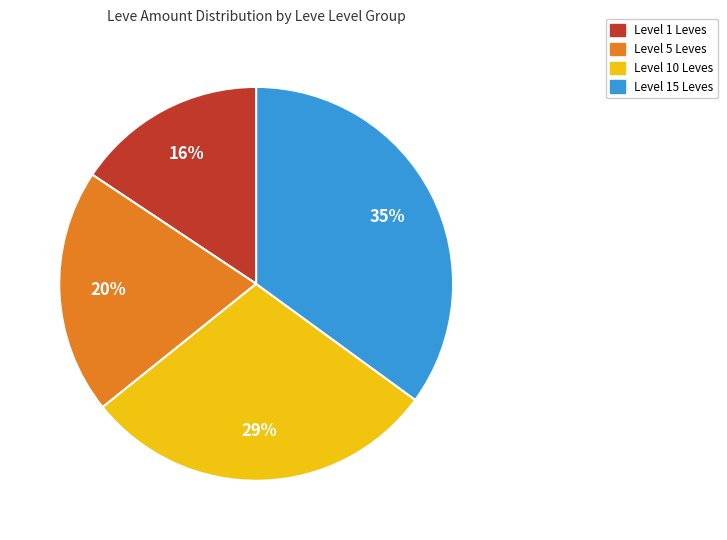

How many slices are in this pie chart?

4